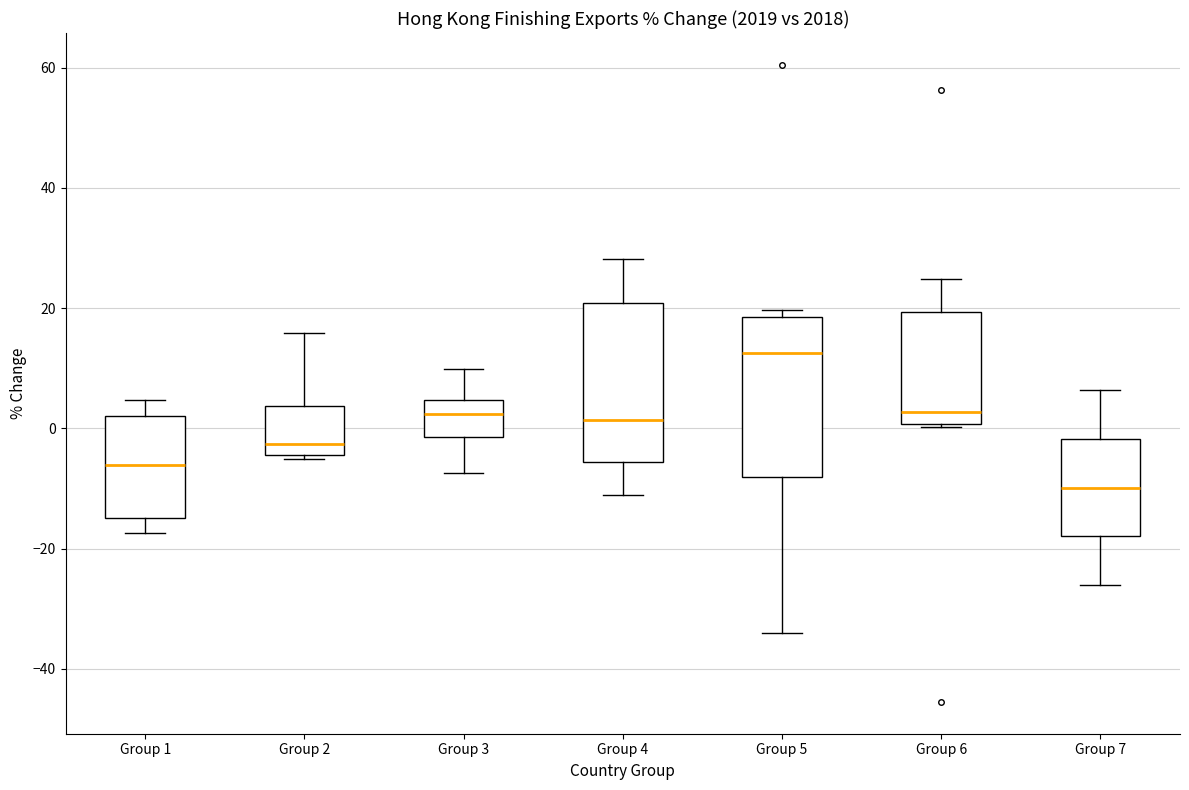

Which box has the highest median line?

Group 5